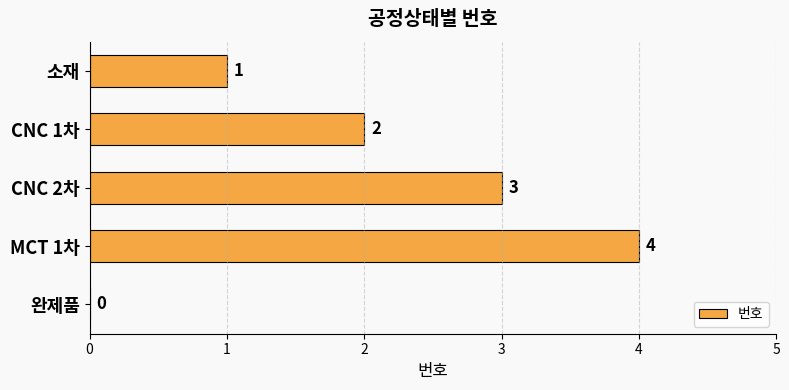

Are the bars horizontal?

Yes